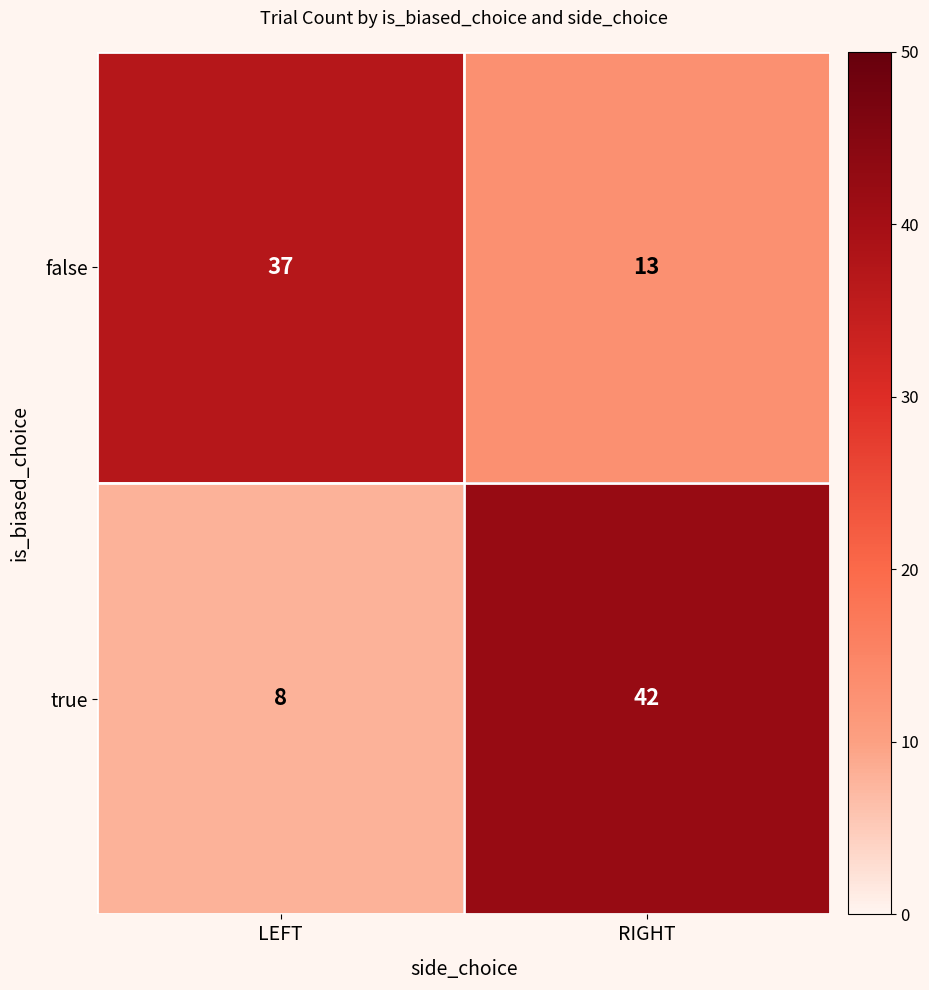

Count the number of categories in the chart.

2